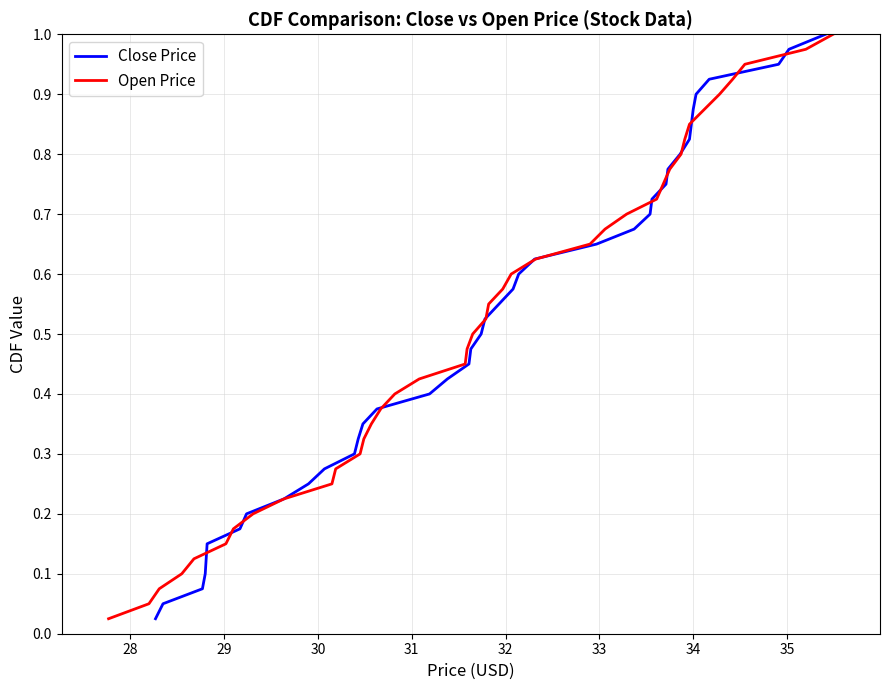

The Close Price series shows 0.4 at 35. True or false?

False